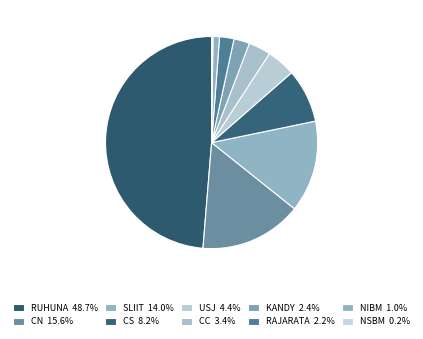

What is the smallest slice in the pie chart?

NSBM